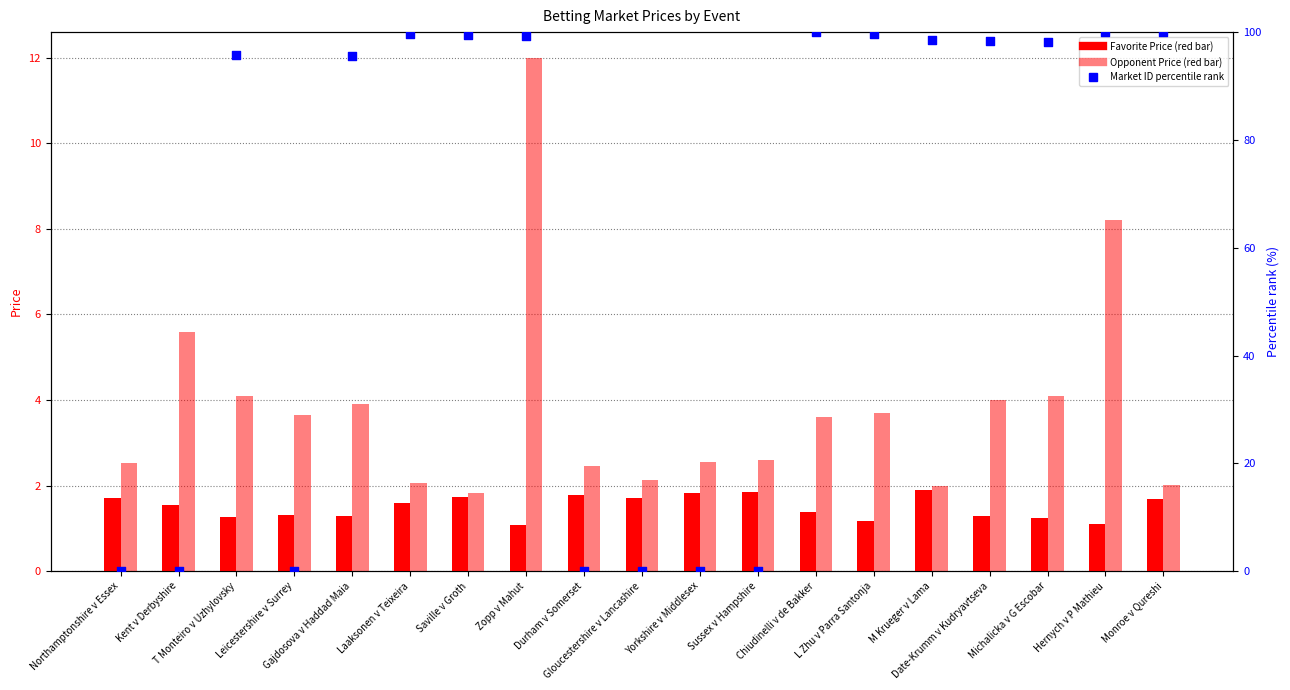

At which category is the sum across all series the highest?

Zopp v Mahut